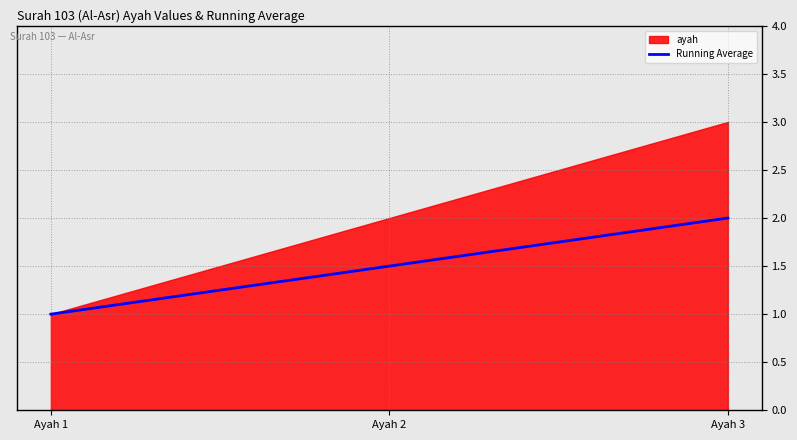

Count the number of values greater than 1.

2